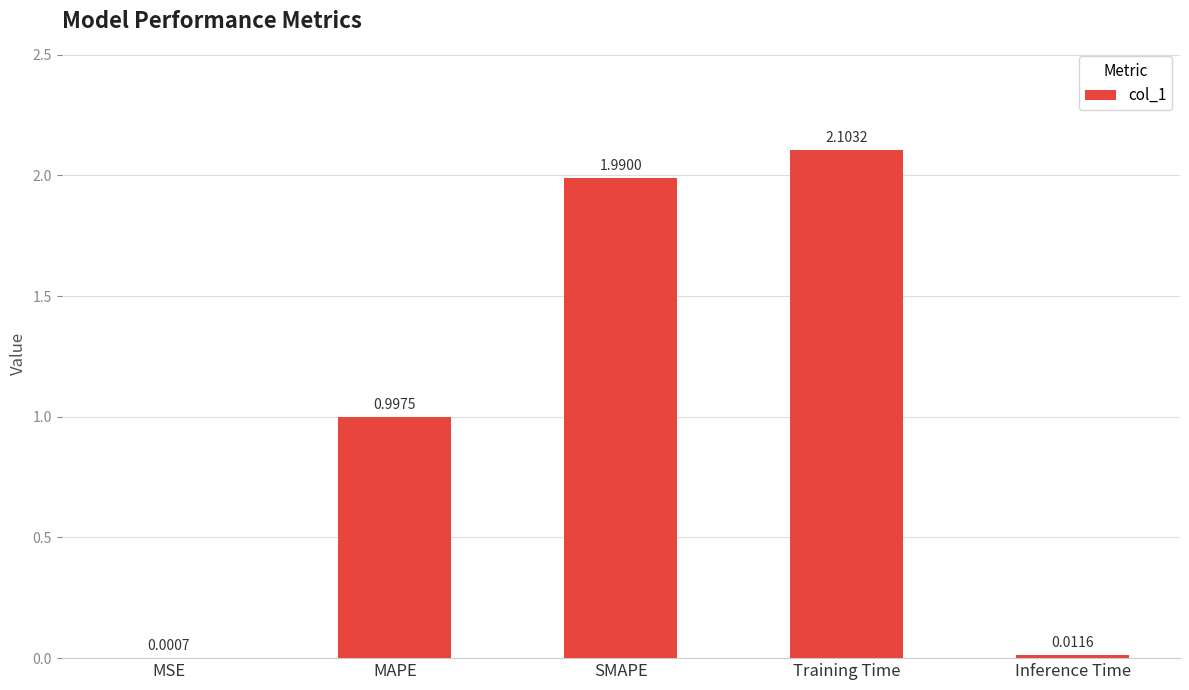

What is the sum of all values?

5.1